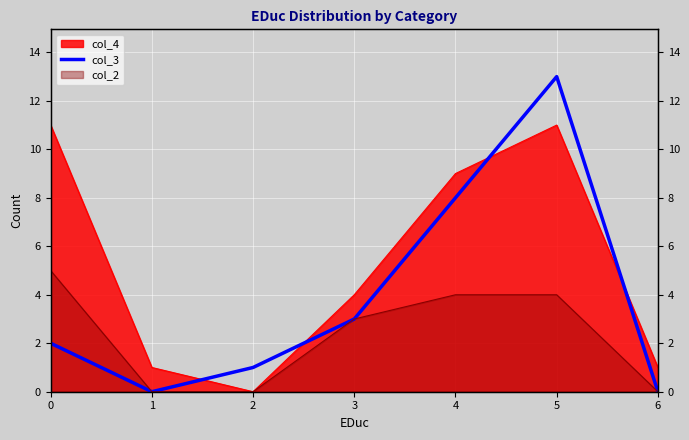

How many lines are shown in the chart?

1